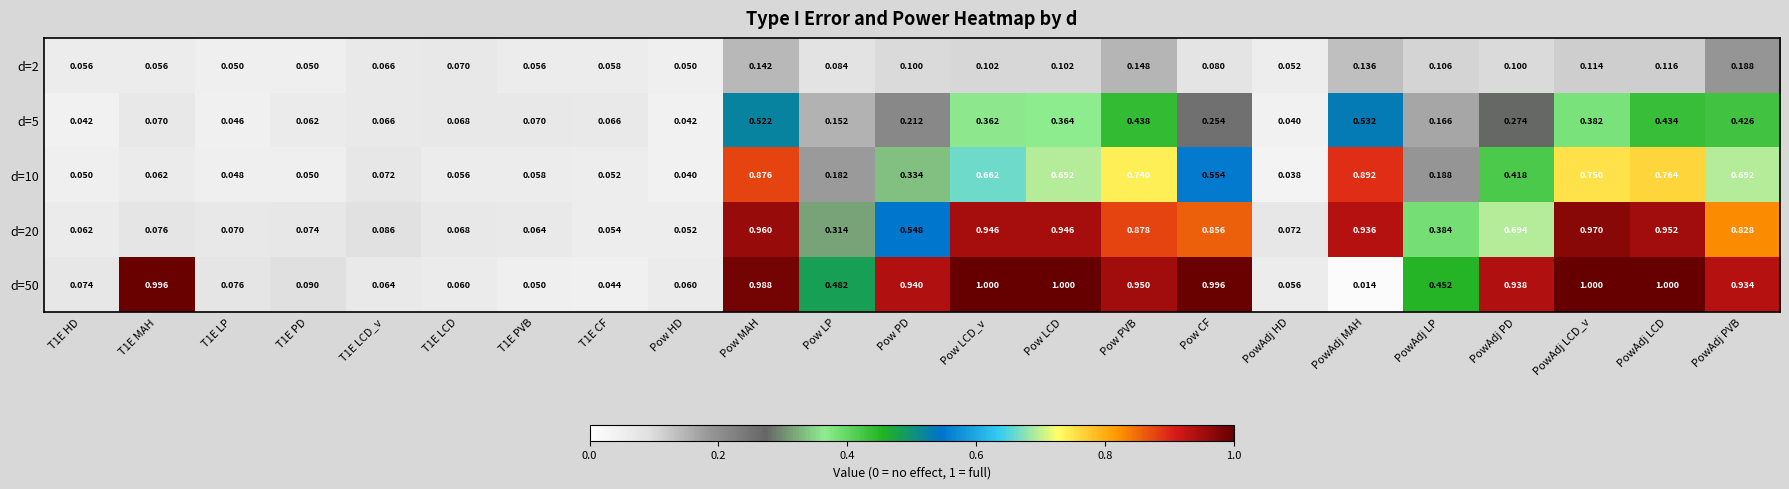

At which category is the sum across all series the highest?

Pow MAH